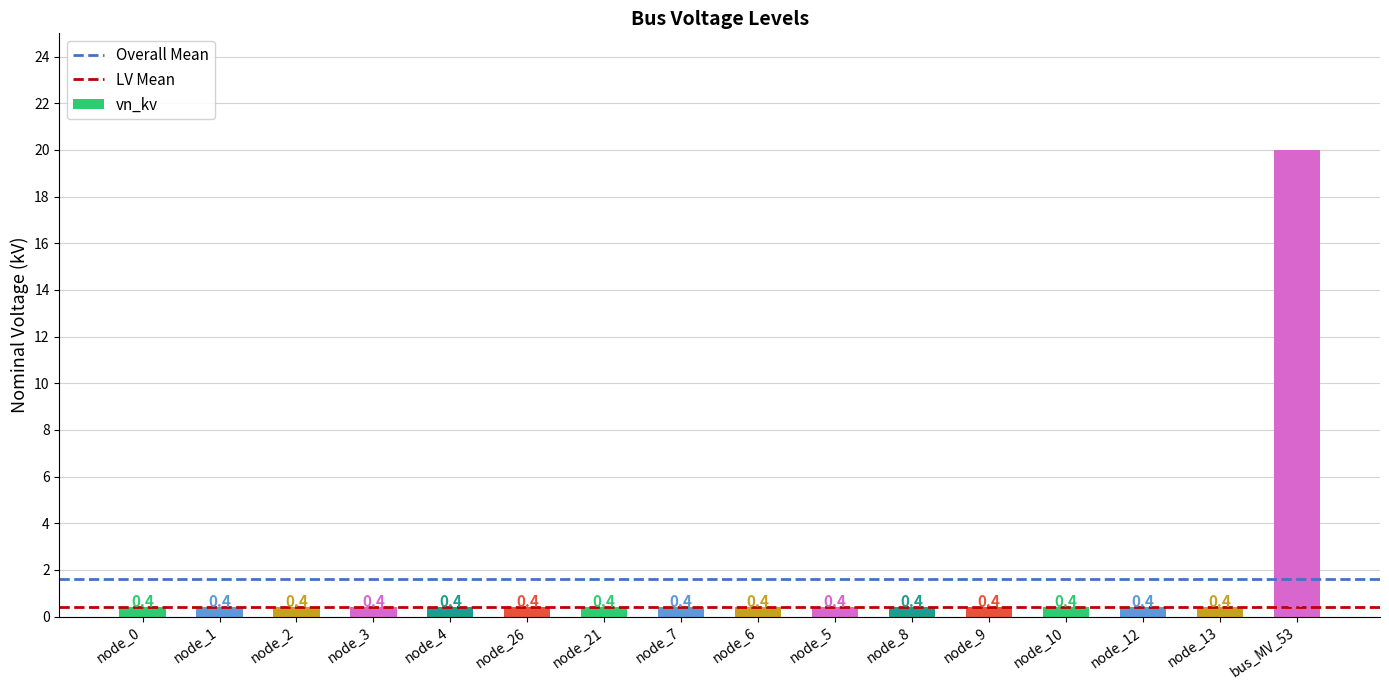

What is the smallest value displayed?

0.4